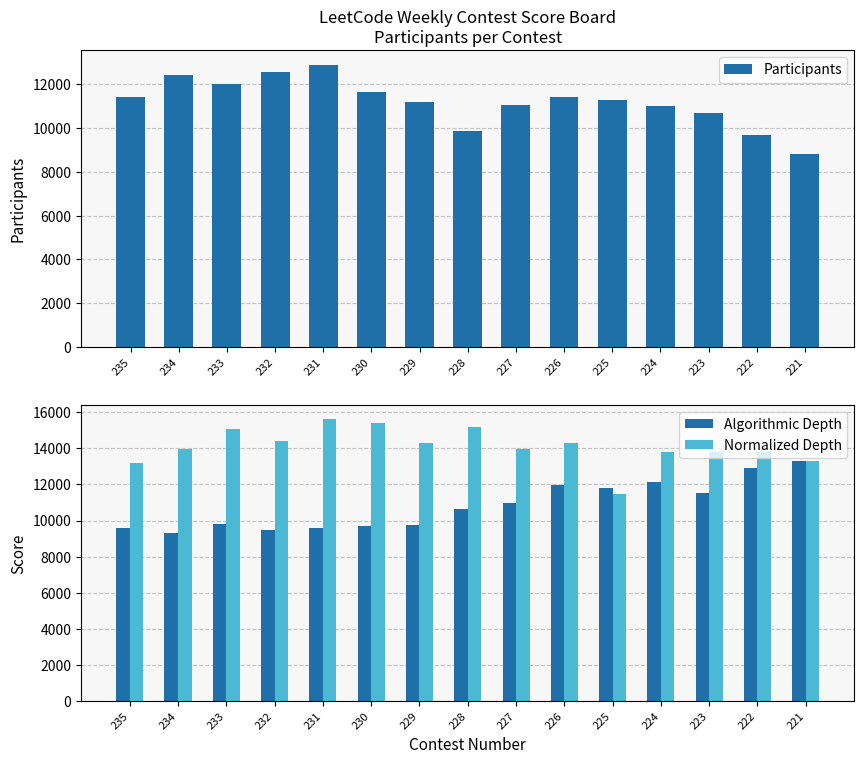

Rank the series by their maximum value, from lowest to highest.

Participants, Algorithmic Depth, Normalized Depth